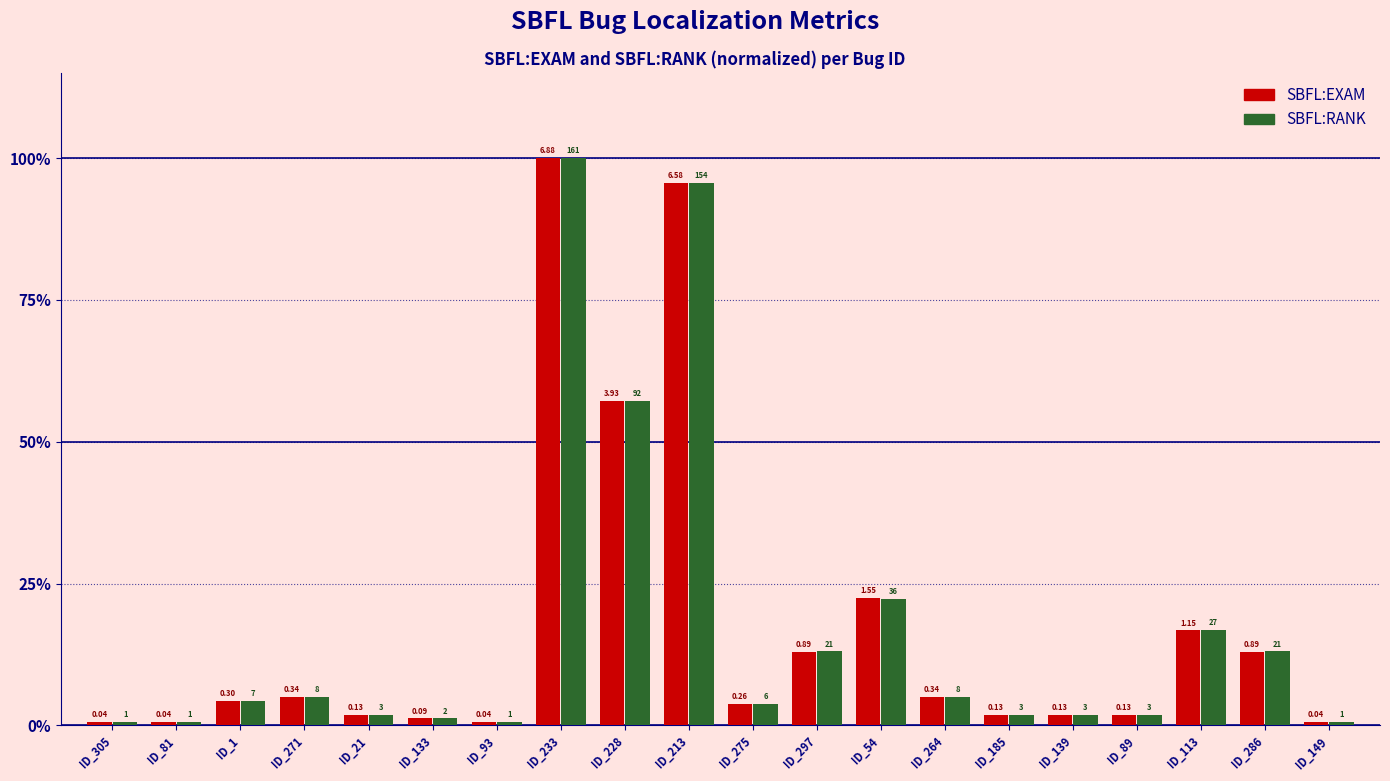

What is the difference between the maximum and second lowest values in the SBFL:EXAM series?

99.4